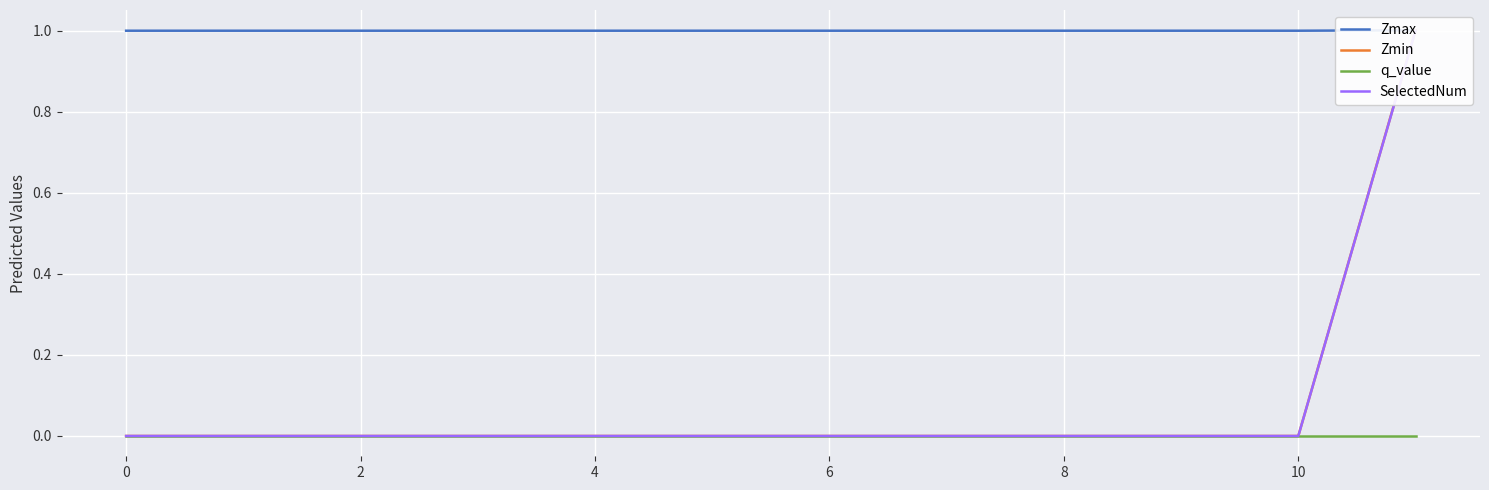

Reading right to left, transcribe all the data shown in this chart.

Zmax: 1.0	1.0	1.0	1.0	1.0	1.0	1.0	1.0	1.0	1.0	1.0	1.0
Zmin: 1.0	0.0	0.0	0.0	0.0	0.0	0.0	0.0	0.0	0.0	0.0	0.0
q_value: -0.0	0.0	0.0	0.0	0.0	0.0	0.0	0.0	0.0	0.0	0.0	0.0
SelectedNum: 1.0	0.0	0.0	0.0	0.0	0.0	0.0	0.0	0.0	0.0	0.0	0.0